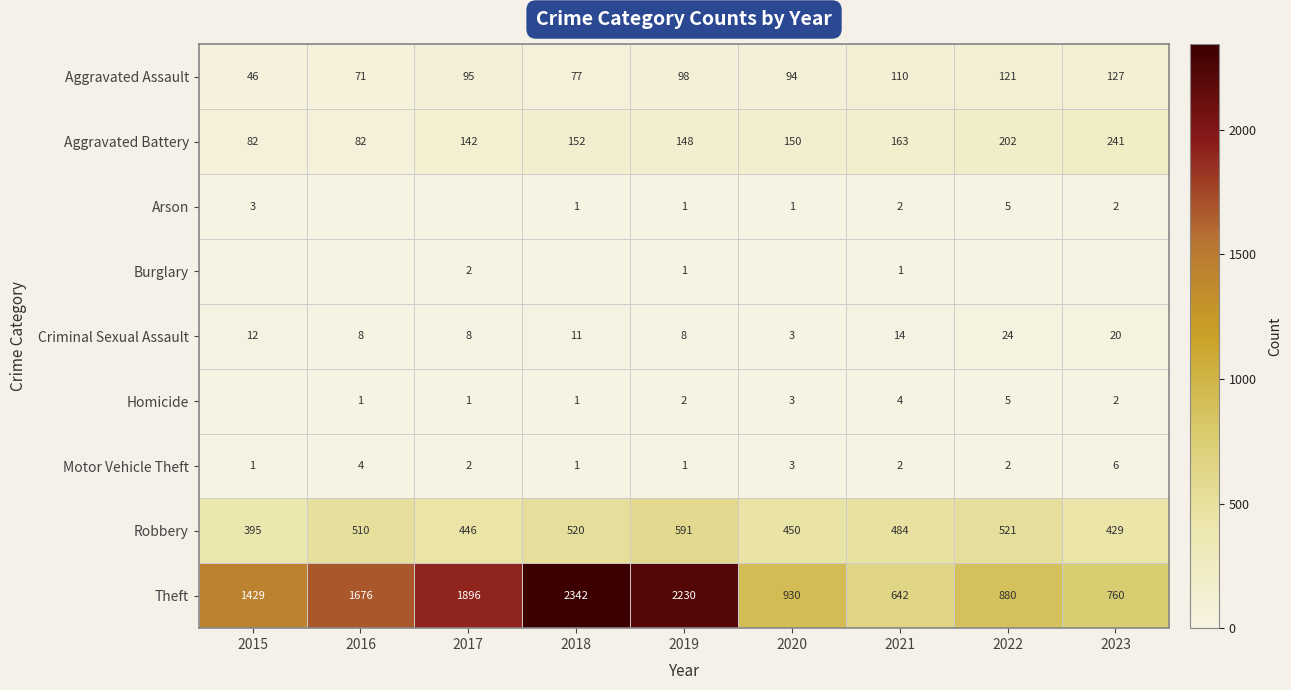

Where is Aggravated Assault nearest to the value 86?

2020